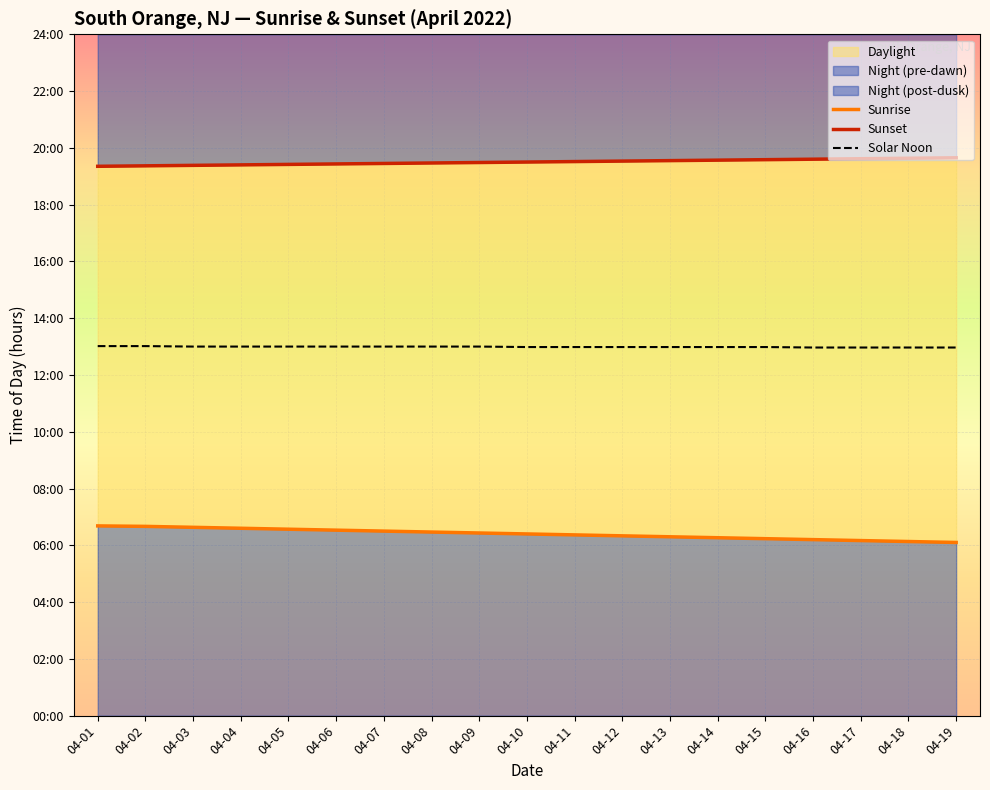

Where is Sunrise nearest to the value 6?

04-19